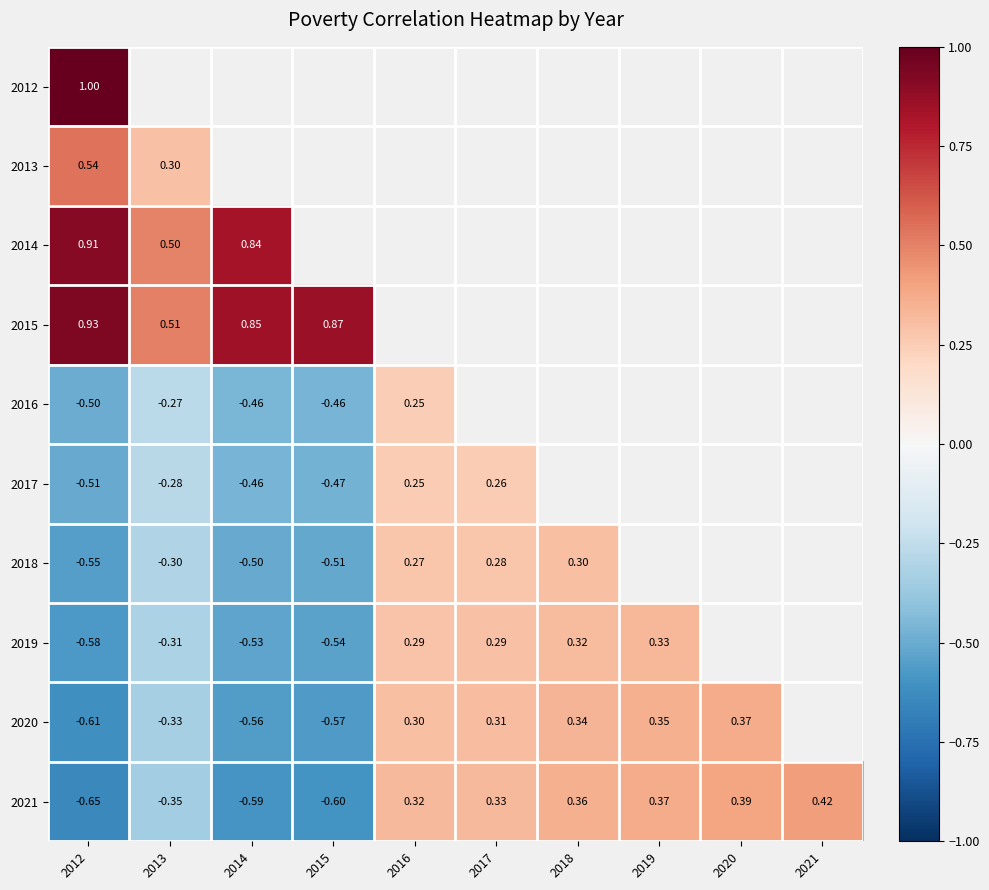

Is the value of 2020 at 2020 greater than the value of 2021 at 2016?

Yes